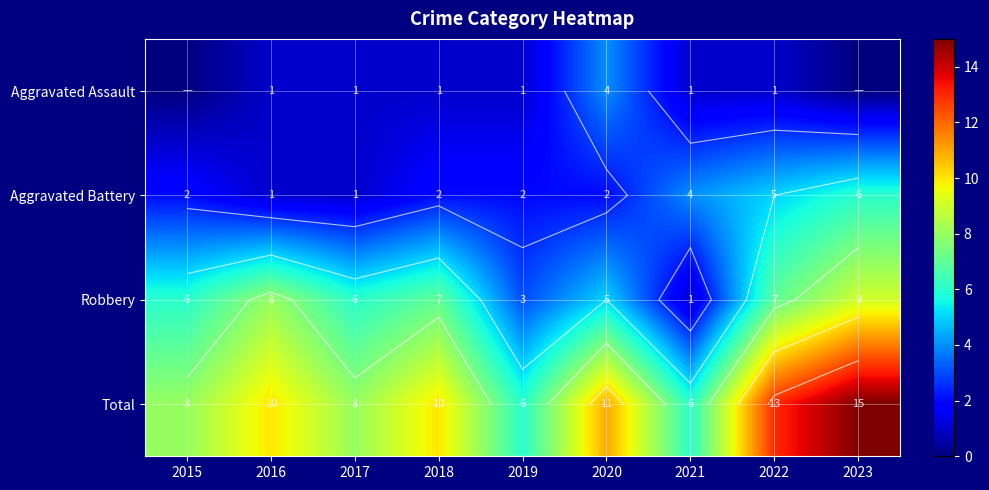

Which category has the lowest value in the Aggravated Battery series?

2016